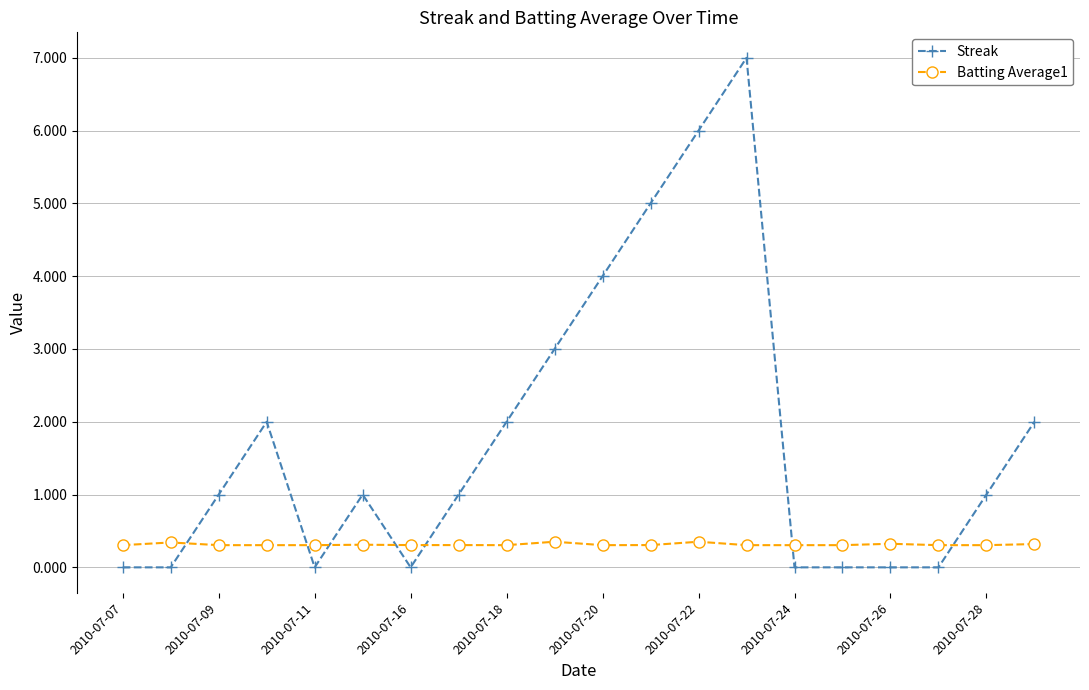

Which series has the largest range (max minus min)?

Streak